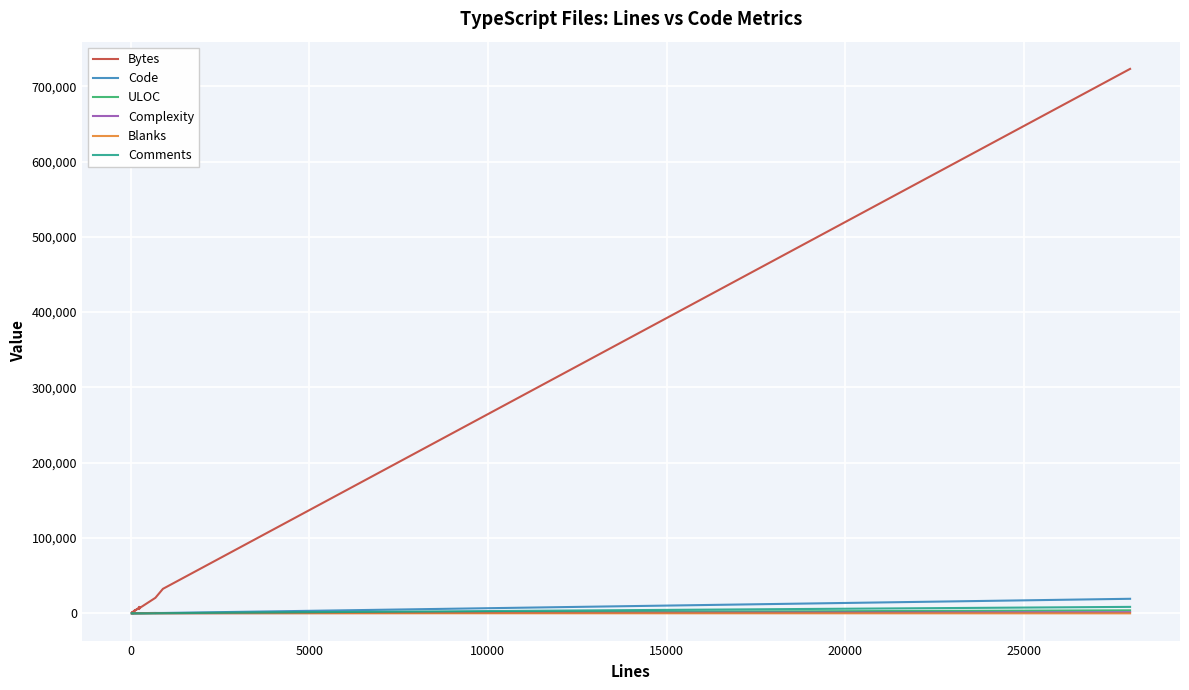

True or false: Blanks has more than 0 points higher than both neighbors.

True